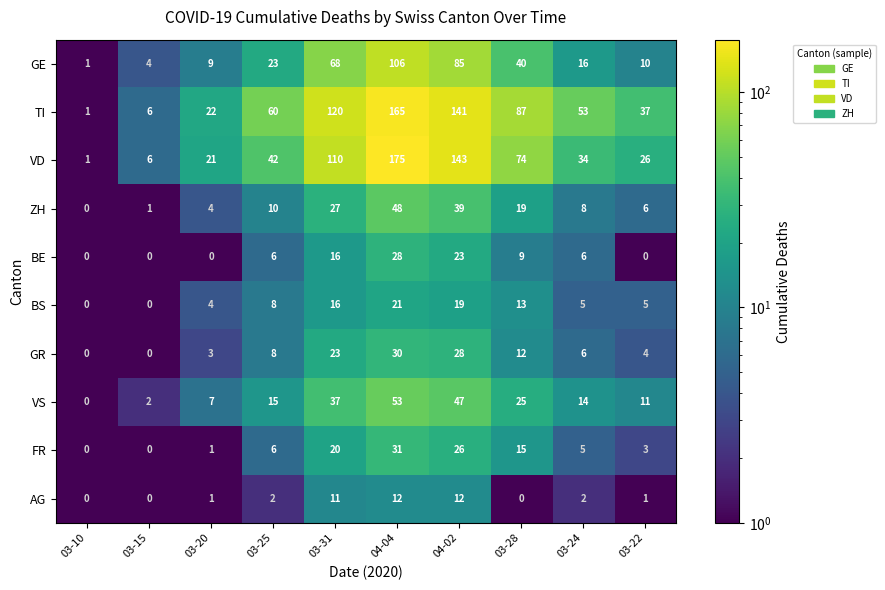

Where is BS nearest to the value 10?

03-25